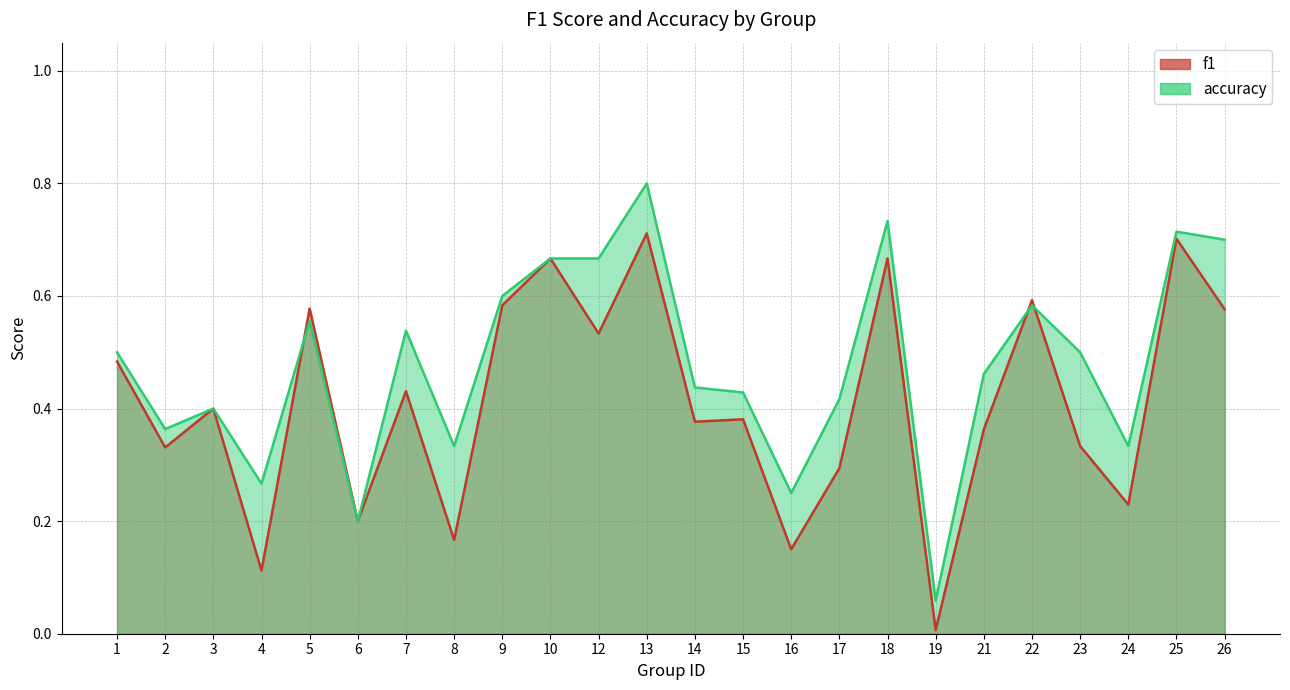

How many lines are shown in the chart?

2